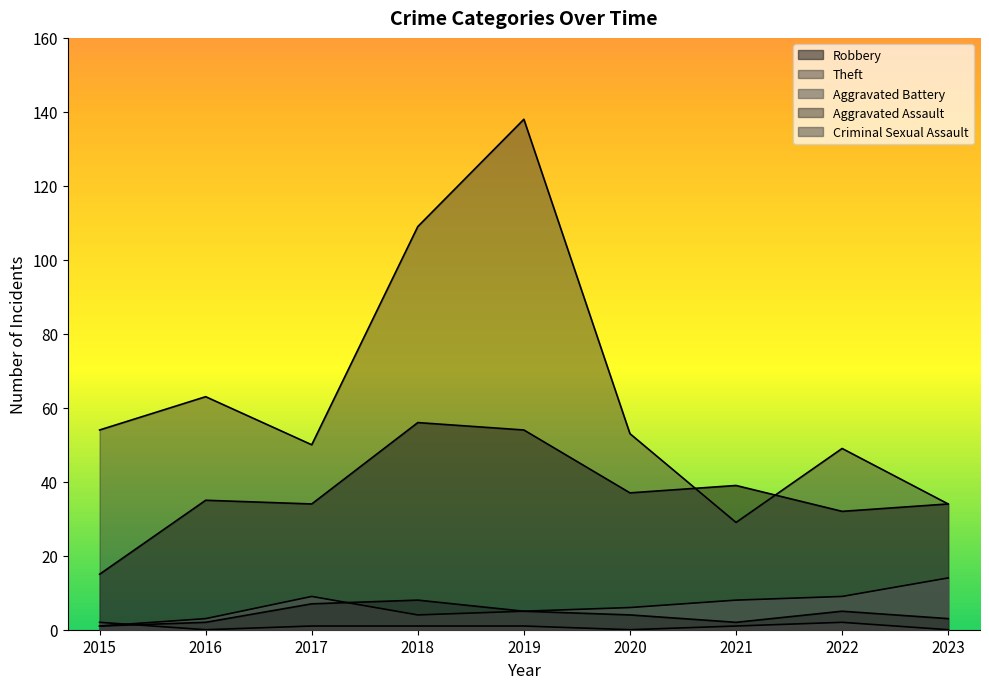

Where does the Criminal Sexual Assault series first go above 1?

2015